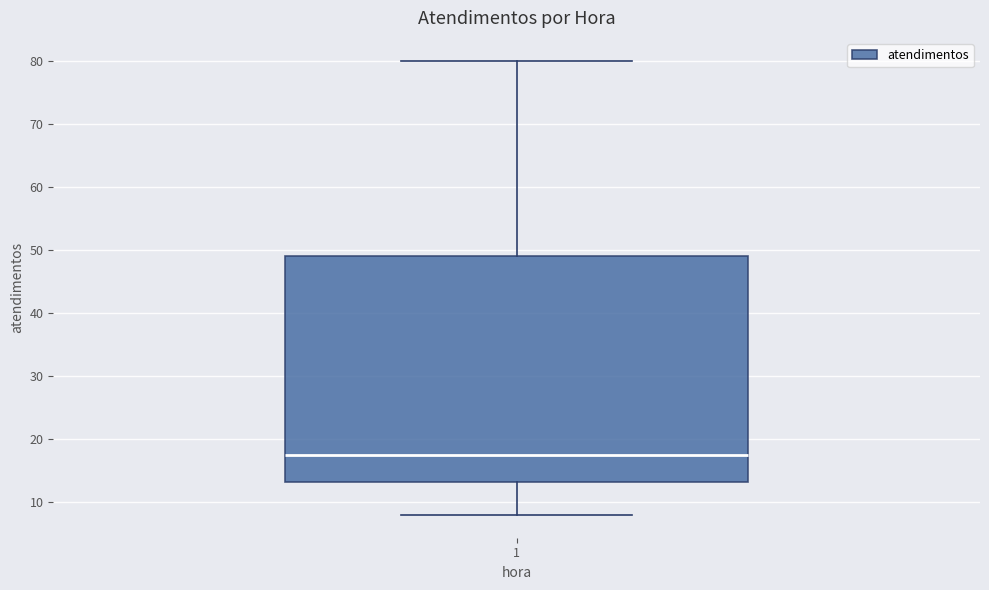

Where is the lower edge of the box at x = 1 on the y-axis? The values are not printed on the chart, so give them approximately, as read against the axis.

13